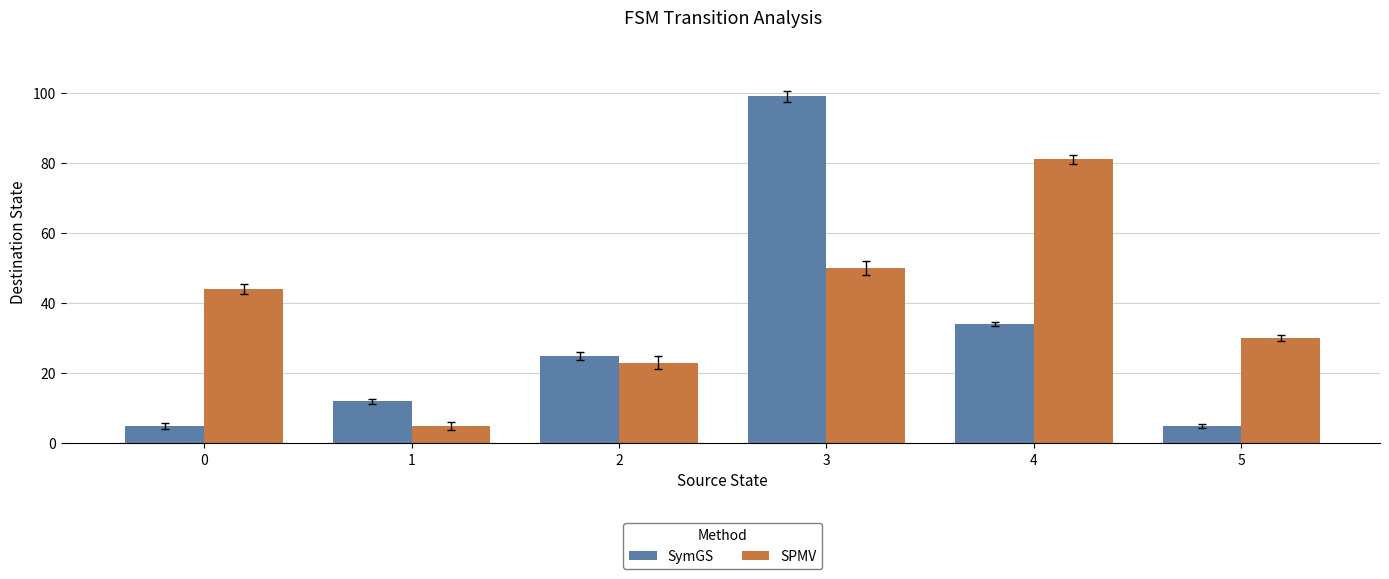

What is the difference between the SPMV values at 0 and 3?

6